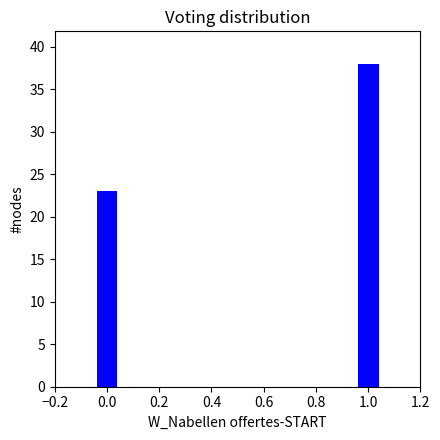

Reading right to left, list all the values displayed in this chart.

38	23